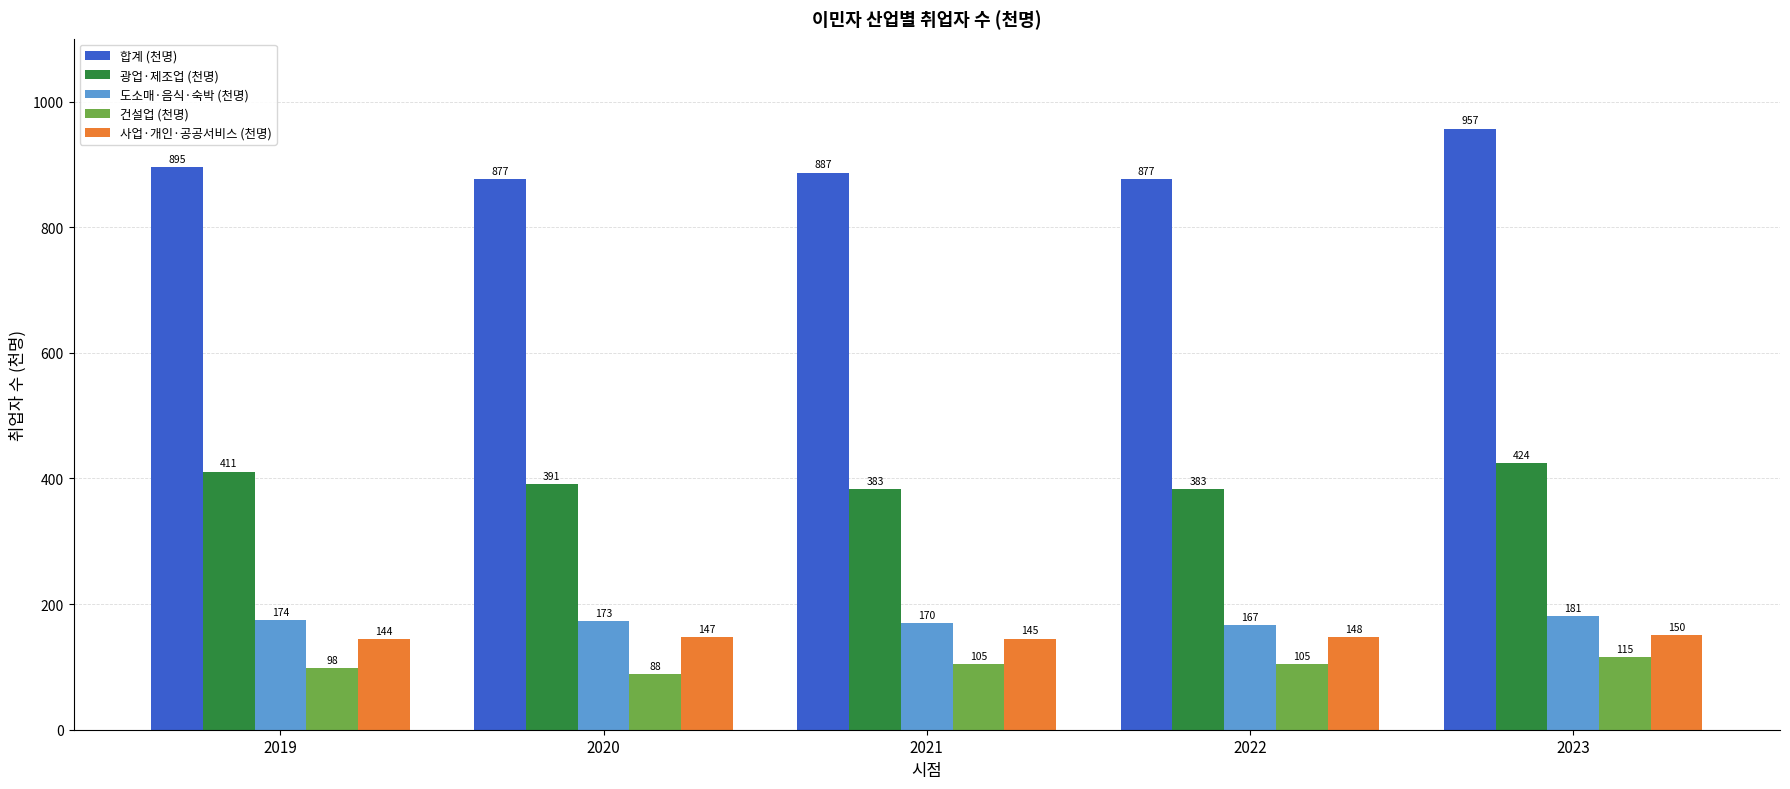

What is the sum of all 건설업 (천명) values?

511